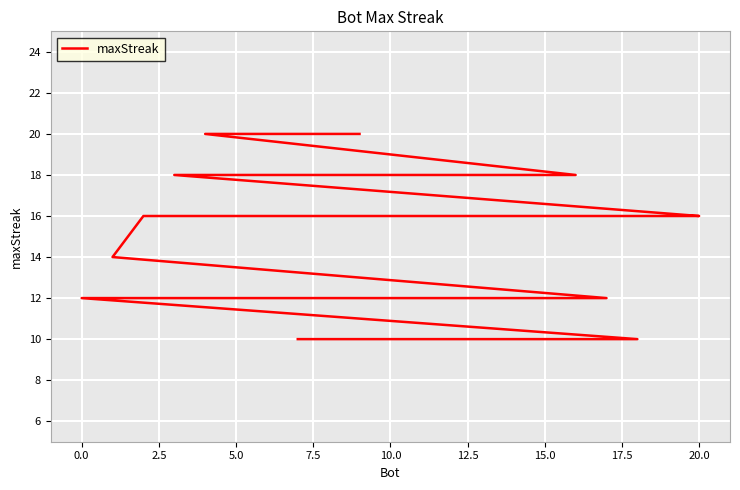

What is the smallest value displayed?

10